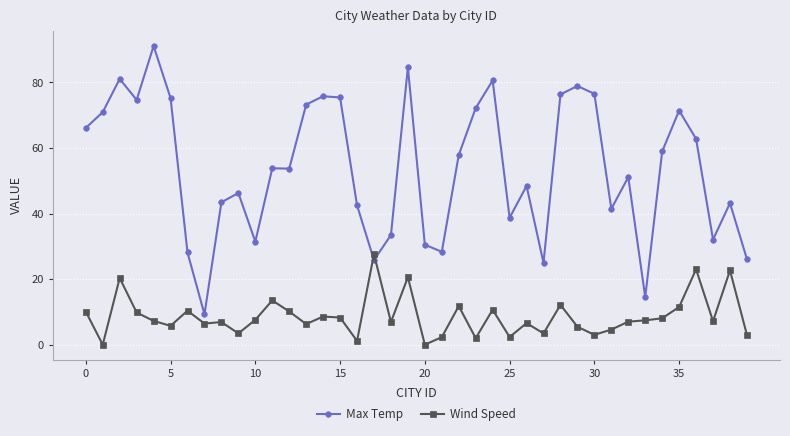

What is the average value of the Wind Speed series?

8.6